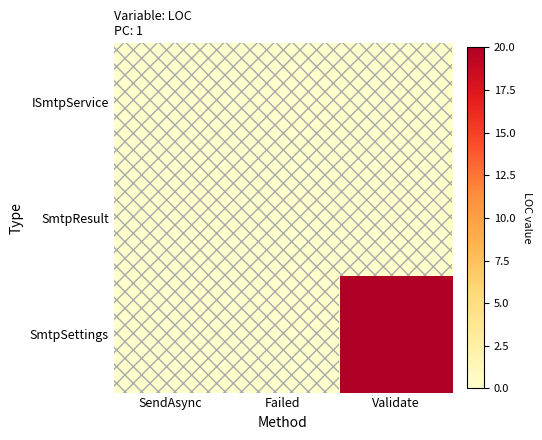

Which category has the highest value across all series?

Validate